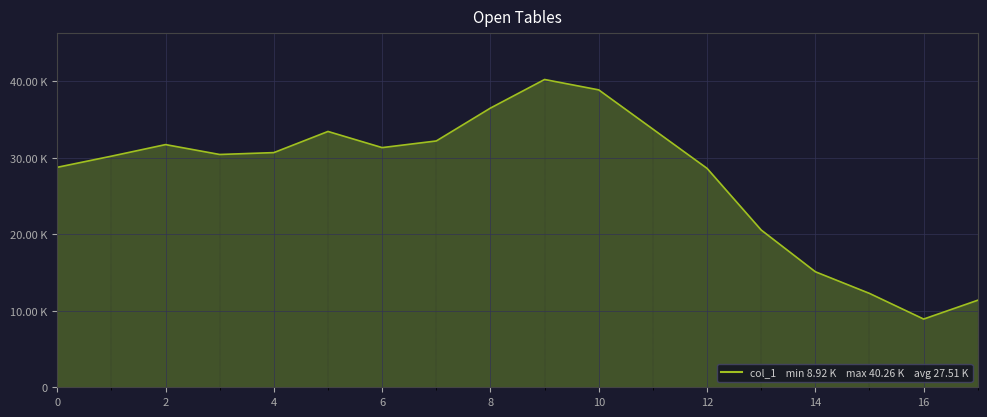

Is this an area chart (filled region under the line)?

Yes